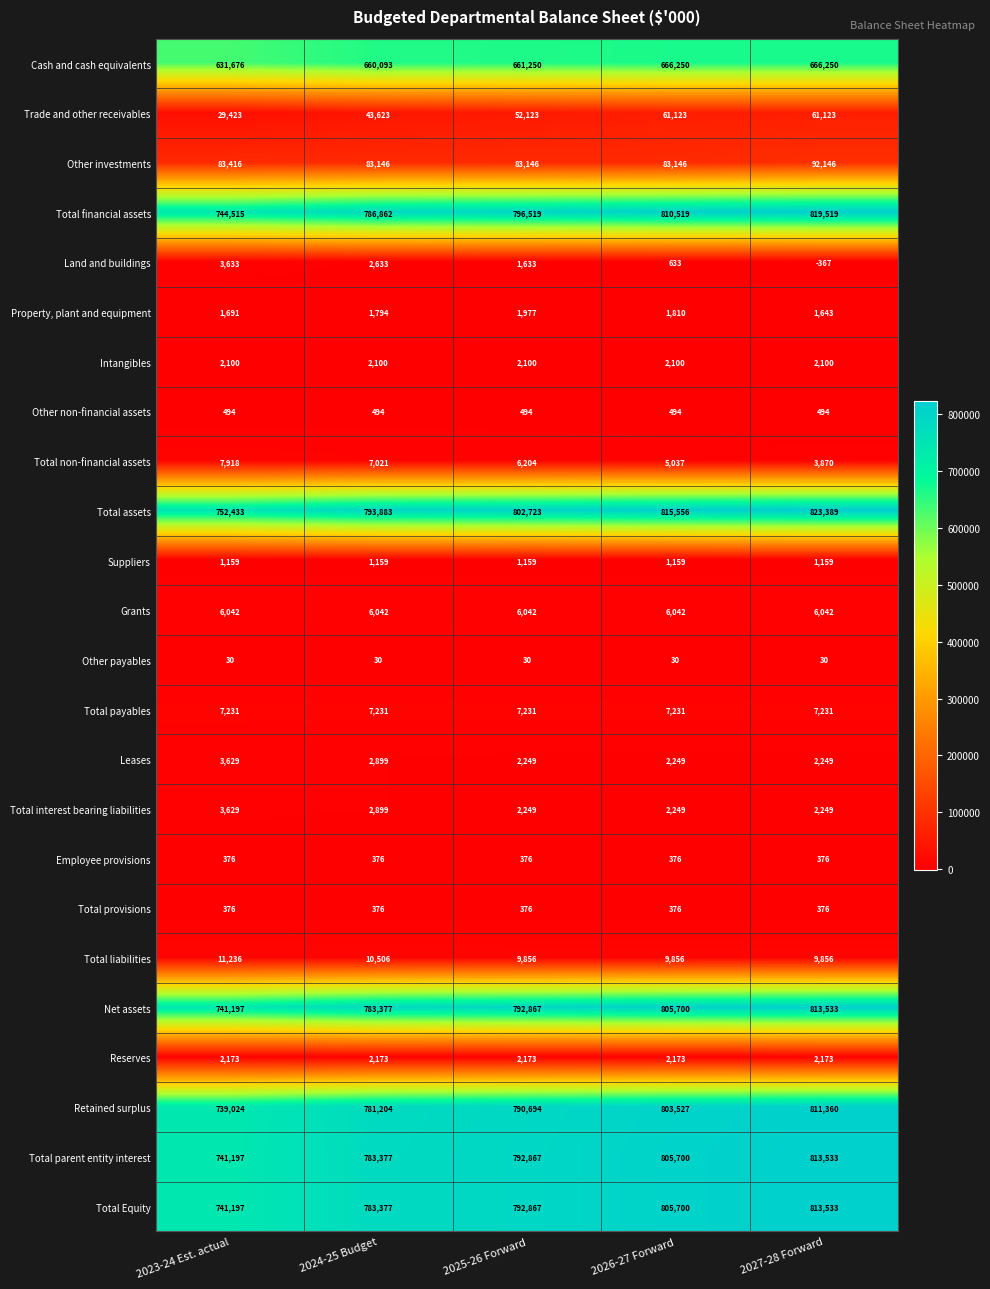

Read the Total provisions value at 2026-27 Forward.

376